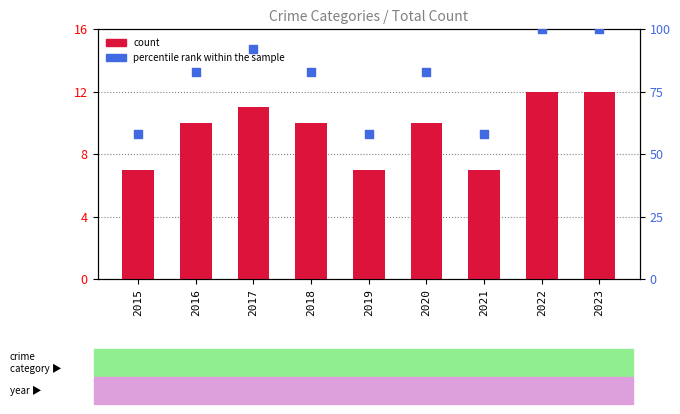

Is the value of count at 2019 greater than the value of percentile rank within the sample at 2021?

No